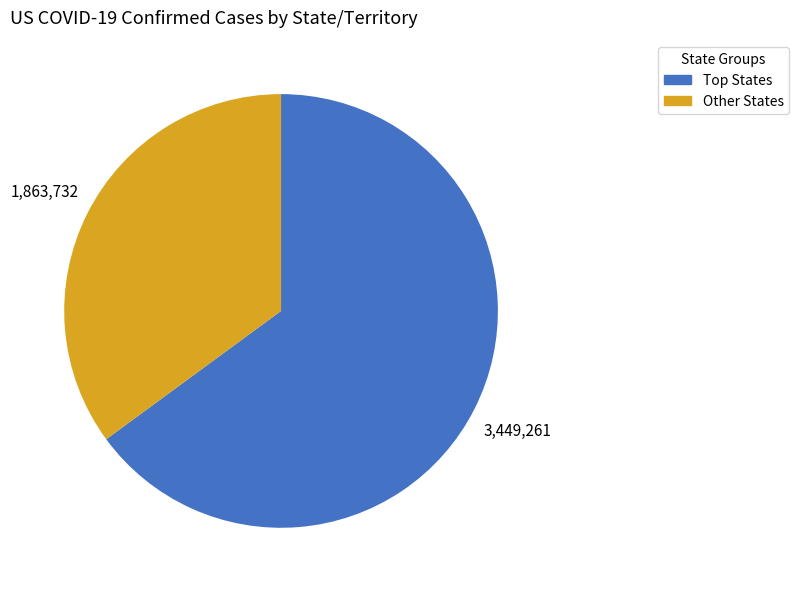

Does any single category account for the majority?

Yes